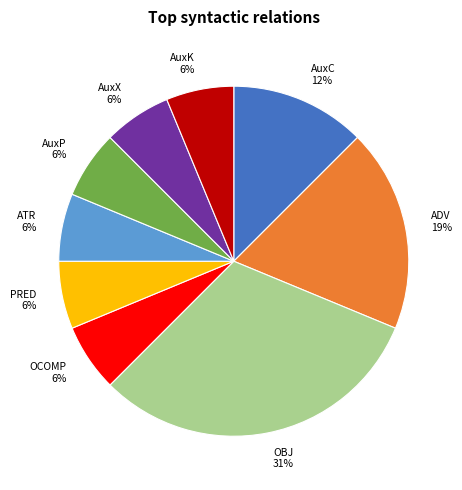

To the nearest percent, what is the average slice percentage?

11%